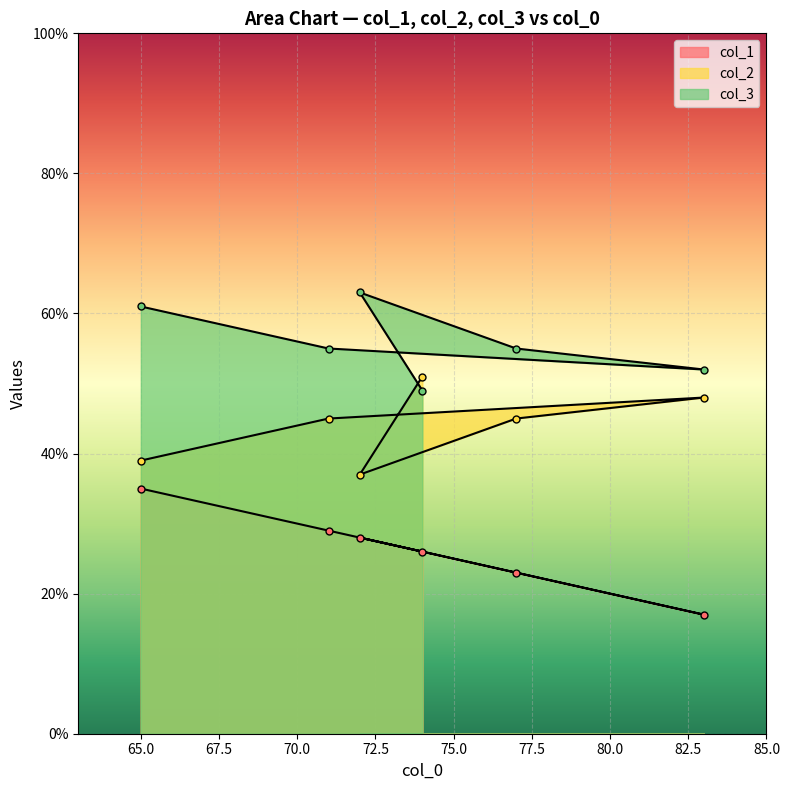

Count the number of data series in this chart.

3